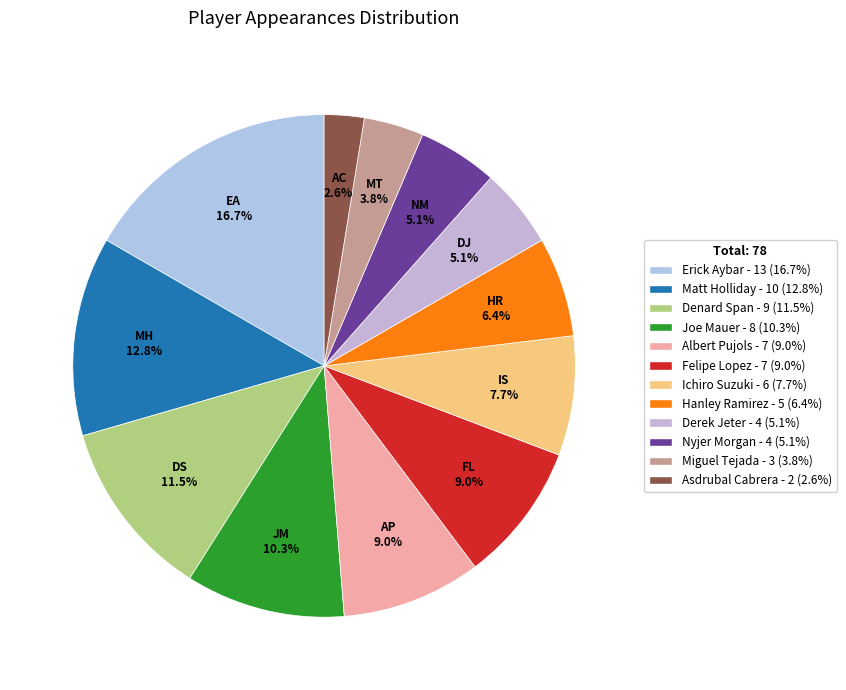

To the nearest percent, what is the difference between the largest and smallest slice percentages?

14%